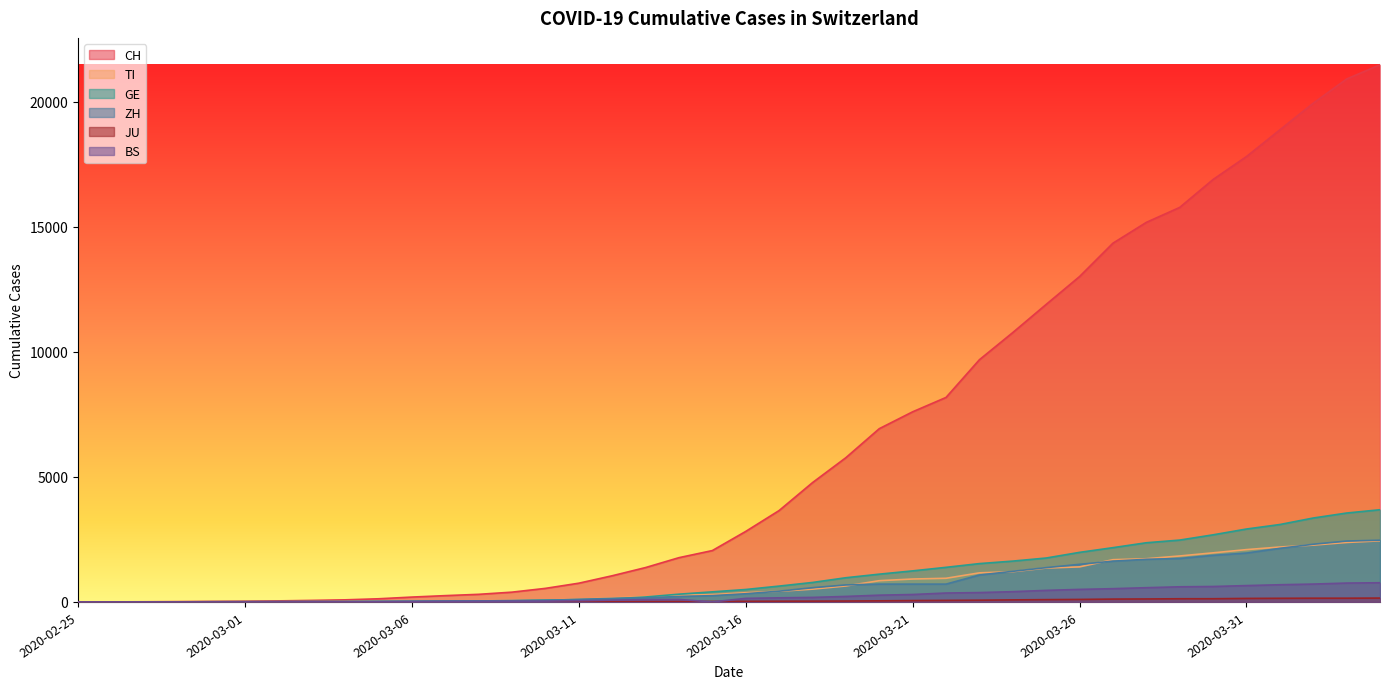

Reading right to left, transcribe all the data shown in this chart.

CH: 2020-04-04=21470	2020-04-03=20900	2020-04-02=19934	2020-04-01=18868	2020-03-31=17801	2020-03-30=16884	2020-03-29=15768	2020-03-28=15170	2020-03-27=14338	2020-03-26=13005	2020-03-25=11891	2020-03-24=10767	2020-03-23=9680	2020-03-22=8173	2020-03-21=7599	2020-03-20=6924	2020-03-19=5765	2020-03-18=4768	2020-03-17=3652	2020-03-16=2818	2020-03-15=2053	2020-03-14=1769	2020-03-13=1374	2020-03-12=1046	2020-03-11=749	2020-03-10=542	2020-03-09=391	2020-03-08=304	2020-03-07=252	2020-03-06=194	2020-03-05=126	2020-03-04=84	2020-03-03=61	2020-03-02=42	2020-03-01=30	2020-02-29=22	2020-02-28=13	2020-02-27=6	2020-02-26=2	2020-02-25=0
TI: 2020-04-04=2442	2020-04-03=2377	2020-04-02=2271	2020-04-01=2195	2020-03-31=2091	2020-03-30=1962	2020-03-29=1837	2020-03-28=1727	2020-03-27=1688	2020-03-26=1401	2020-03-25=1354	2020-03-24=1209	2020-03-23=1162	2020-03-22=945	2020-03-21=916	2020-03-20=849	2020-03-19=638	2020-03-18=511	2020-03-17=426	2020-03-16=368	2020-03-15=293	2020-03-14=265	2020-03-13=206	2020-03-12=163	2020-03-11=108	2020-03-10=75	2020-03-09=61	2020-03-08=49	2020-03-07=41	2020-03-06=28	2020-03-05=25	2020-03-04=13	2020-03-03=8	2020-03-02=4	2020-03-01=2	2020-02-29=2	2020-02-28=1	2020-02-27=1	2020-02-26=1	2020-02-25=0
GE: 2020-04-04=3685	2020-04-03=3553	2020-04-02=3354	2020-04-01=3094	2020-03-31=2914	2020-03-30=2682	2020-03-29=2472	2020-03-28=2365	2020-03-27=2169	2020-03-26=1981	2020-03-25=1755	2020-03-24=1632	2020-03-23=1532	2020-03-22=1383	2020-03-21=1241	2020-03-20=1110	2020-03-19=967	2020-03-18=778	2020-03-17=633	2020-03-16=497	2020-03-15=403	2020-03-14=310	2020-03-13=197	2020-03-12=123	2020-03-11=91	2020-03-10=75	2020-03-09=50	2020-03-08=40	2020-03-07=32	2020-03-06=21	2020-03-05=17	2020-03-04=14	2020-03-03=14	2020-03-02=11	2020-03-01=10	2020-02-29=7	2020-02-28=4	2020-02-27=1	2020-02-26=1	2020-02-25=0
ZH: 2020-04-04=2467	2020-04-03=2434	2020-04-02=2306	2020-04-01=2142	2020-03-31=1953	2020-03-30=1862	2020-03-29=1736	2020-03-28=1704	2020-03-27=1630	2020-03-26=1503	2020-03-25=1371	2020-03-24=1224	2020-03-23=1076	2020-03-22=712	2020-03-21=712	2020-03-20=712	2020-03-19=680	2020-03-18=569	2020-03-17=430	2020-03-16=327	2020-03-15=251	2020-03-14=219	2020-03-13=164	2020-03-12=141	2020-03-11=102	2020-03-10=63	2020-03-09=50	2020-03-08=41	2020-03-07=35	2020-03-06=30	2020-03-05=24	2020-03-04=16	2020-03-03=14	2020-03-02=11	2020-03-01=7	2020-02-29=6	2020-02-28=2	2020-02-27=2	2020-02-26=0	2020-02-25=0
JU: 2020-04-04=154	2020-04-03=149	2020-04-02=149	2020-04-01=145	2020-03-31=140	2020-03-30=128	2020-03-29=127	2020-03-28=119	2020-03-27=114	2020-03-26=100	2020-03-25=92	2020-03-24=82	2020-03-23=69	2020-03-22=61	2020-03-21=54	2020-03-20=44	2020-03-19=36	2020-03-18=32	2020-03-17=29	2020-03-16=25	2020-03-15=19	2020-03-14=18	2020-03-13=17	2020-03-12=12	2020-03-11=7	2020-03-10=7	2020-03-09=7	2020-03-08=5	2020-03-07=5	2020-03-06=4	2020-03-05=4	2020-03-04=2	2020-03-03=2	2020-03-02=1	2020-03-01=1	2020-02-29=1	2020-02-28=1	2020-02-27=1	2020-02-26=0	2020-02-25=0
BS: 2020-04-04=767	2020-04-03=754	2020-04-02=714	2020-04-01=687	2020-03-31=653	2020-03-30=617	2020-03-29=605	2020-03-28=569	2020-03-27=530	2020-03-26=501	2020-03-25=462	2020-03-24=410	2020-03-23=374	2020-03-22=356	2020-03-21=297	2020-03-20=270	2020-03-19=220	2020-03-18=181	2020-03-17=164	2020-03-16=143	2020-03-15=0	2020-03-14=100	2020-03-13=92	2020-03-12=73	2020-03-11=49	2020-03-10=33	2020-03-09=28	2020-03-08=24	2020-03-07=21	2020-03-06=15	2020-03-05=8	2020-03-04=3	2020-03-03=3	2020-03-02=1	2020-03-01=1	2020-02-29=1	2020-02-28=1	2020-02-27=1	2020-02-26=0	2020-02-25=0